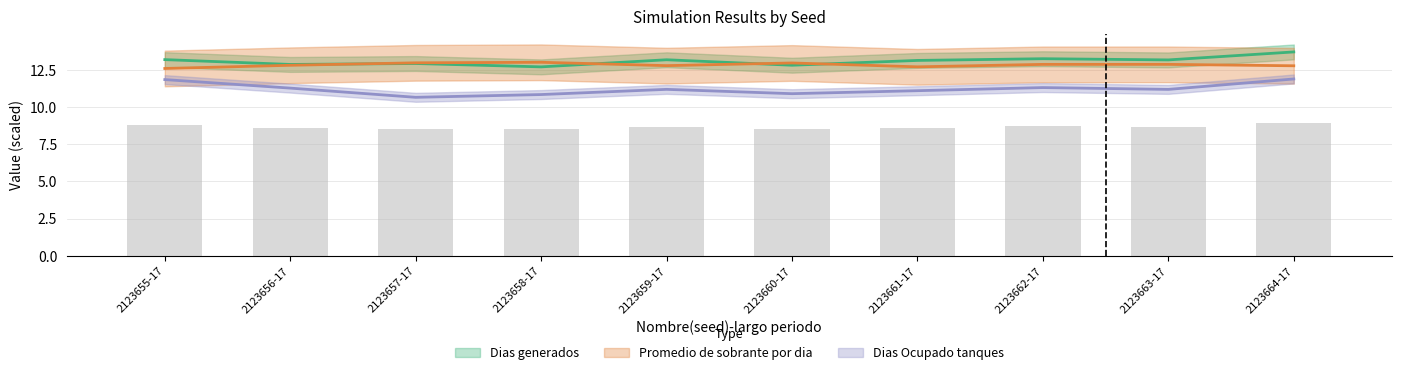

At which category does the chart reach its peak across all series?

2123664-17